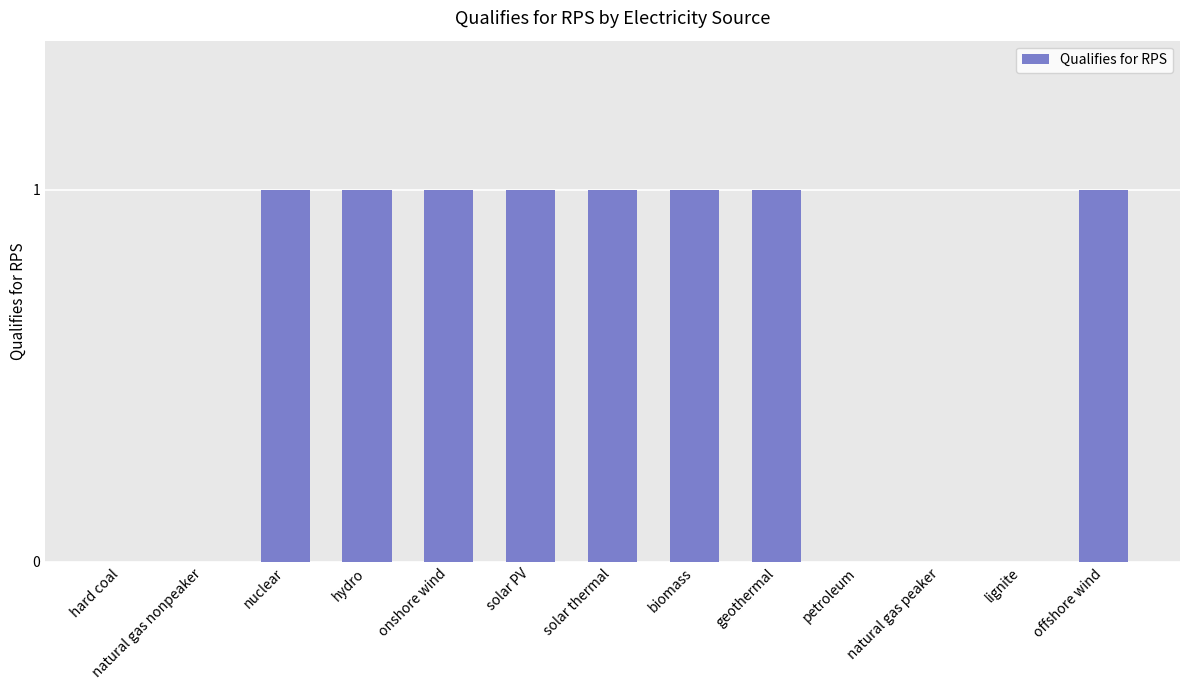

Reading left to right, transcribe all the data shown in this chart.

hard coal=0	natural gas nonpeaker=0	nuclear=1	hydro=1	onshore wind=1	solar PV=1	solar thermal=1	biomass=1	geothermal=1	petroleum=0	natural gas peaker=0	lignite=0	offshore wind=1